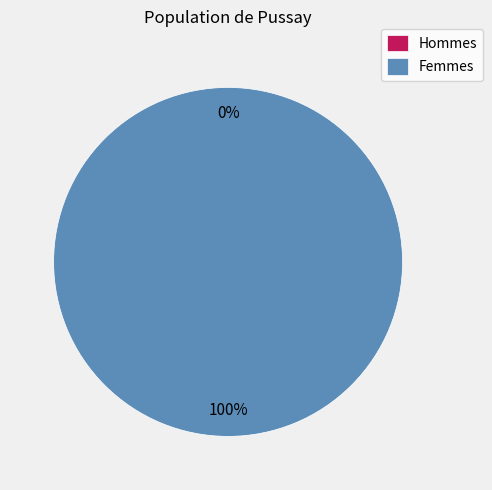

To the nearest percent, what is the difference between the largest and smallest slice percentages?

100%